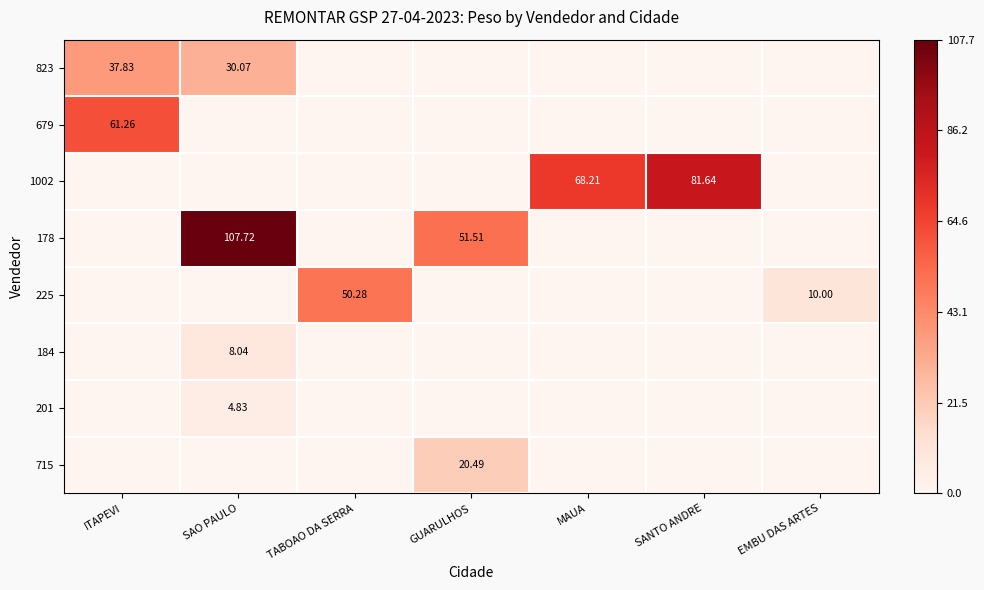

At which label does 178 reach its peak?

SAO PAULO